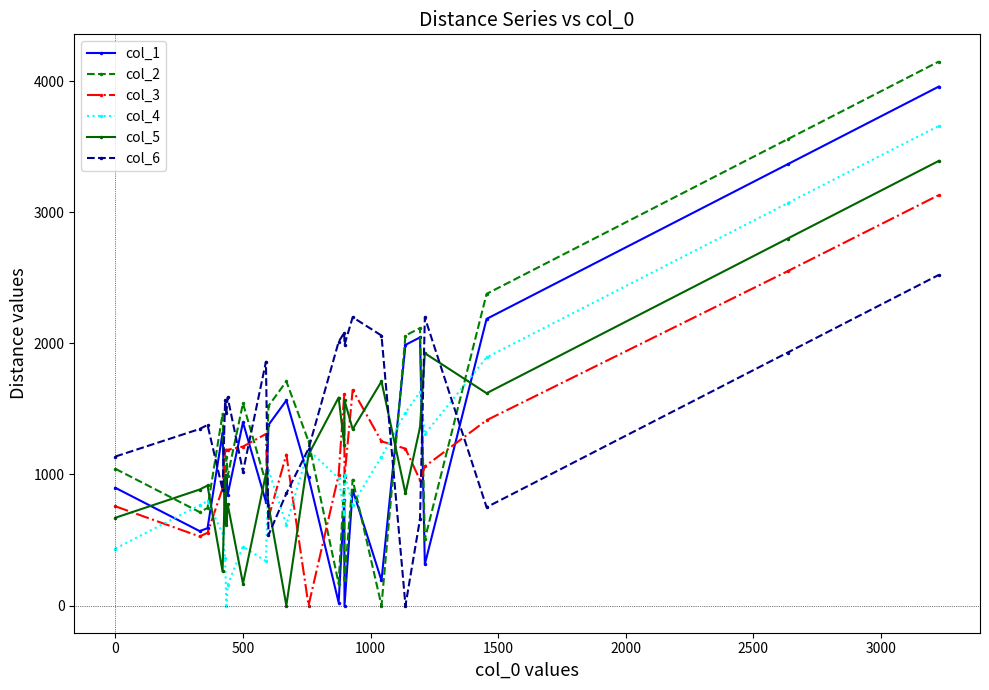

True or false: col_6 and col_2 intersect in this chart.

True